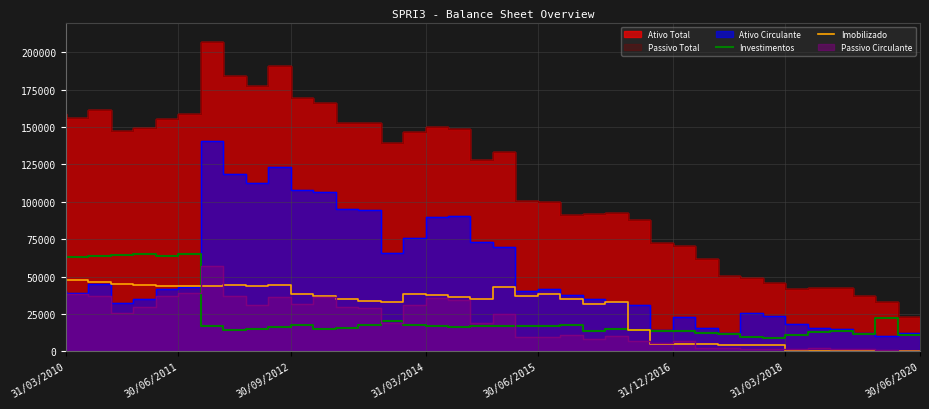

True or false: Imobilizado has a value of 37180 at 30/06/2015.

True